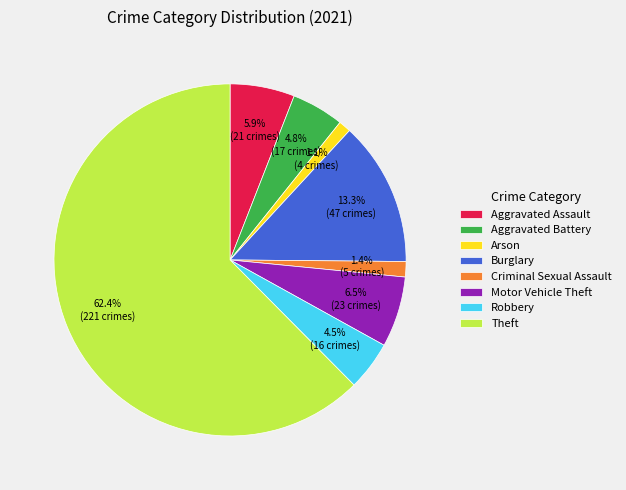

How many segments does this pie chart have?

8